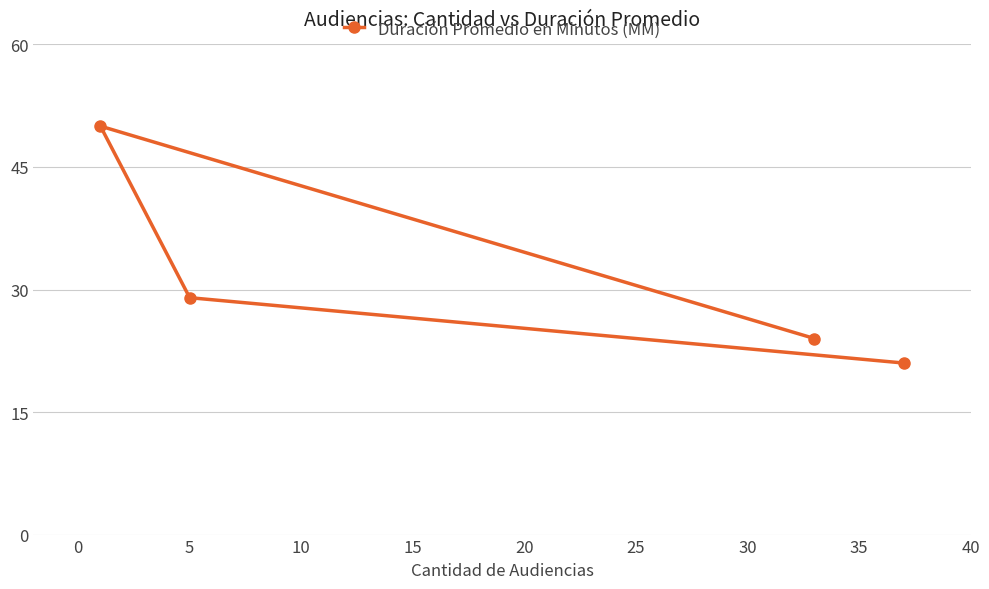

How many data points does each series have?

4